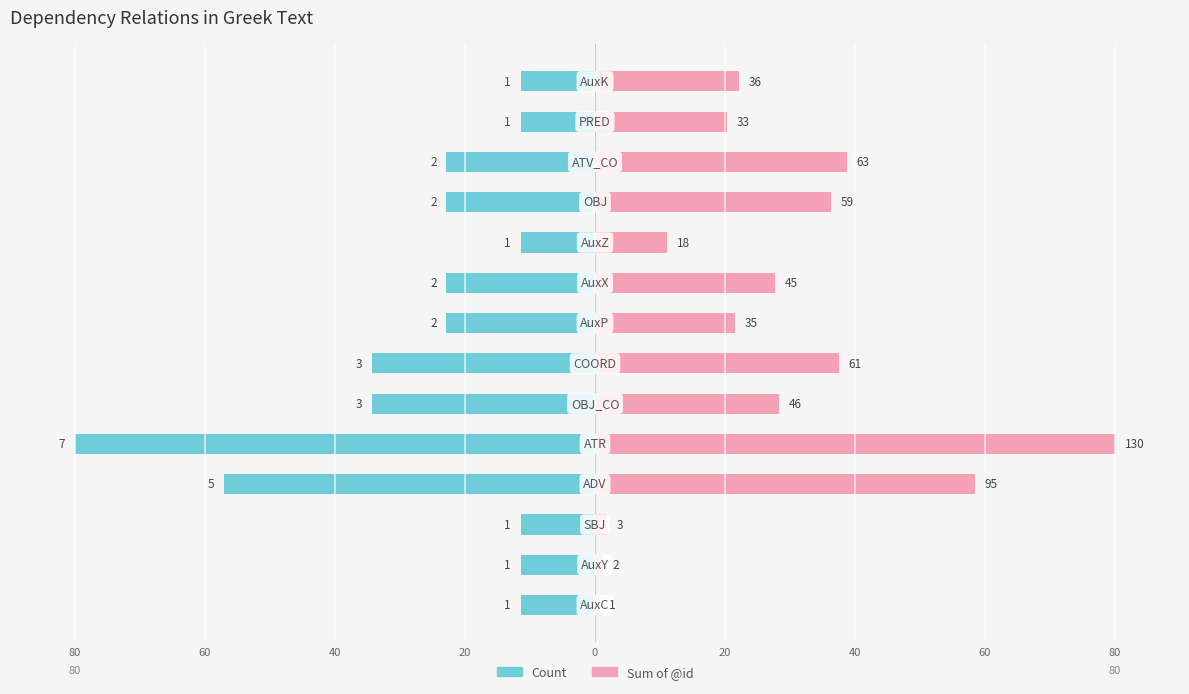

How many groups of bars are there?

14